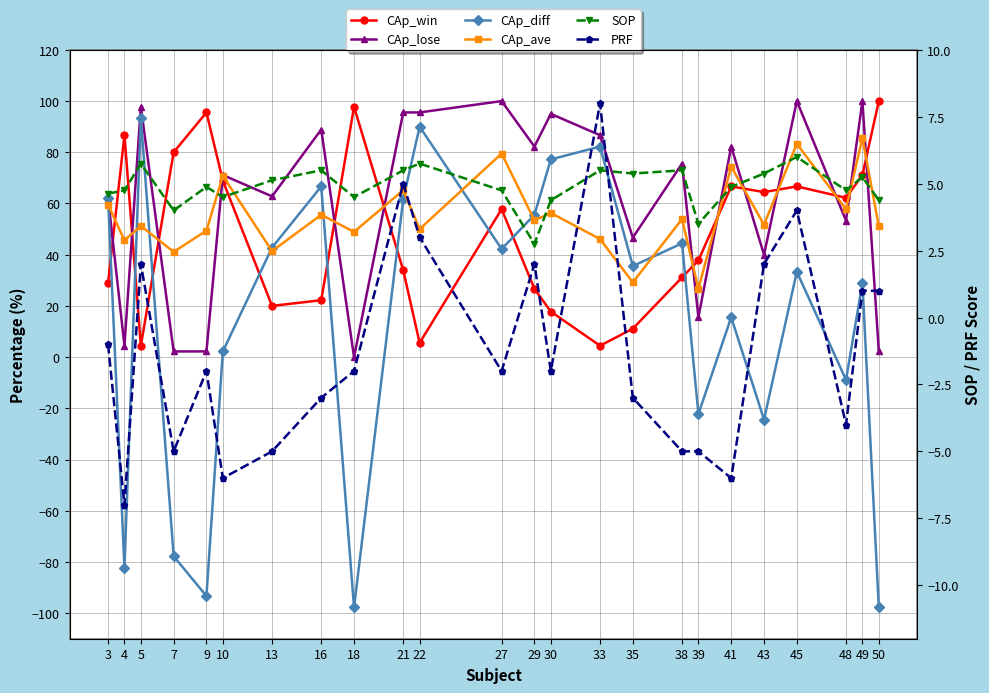

How many values in the CAp_win series exceed 57?

12